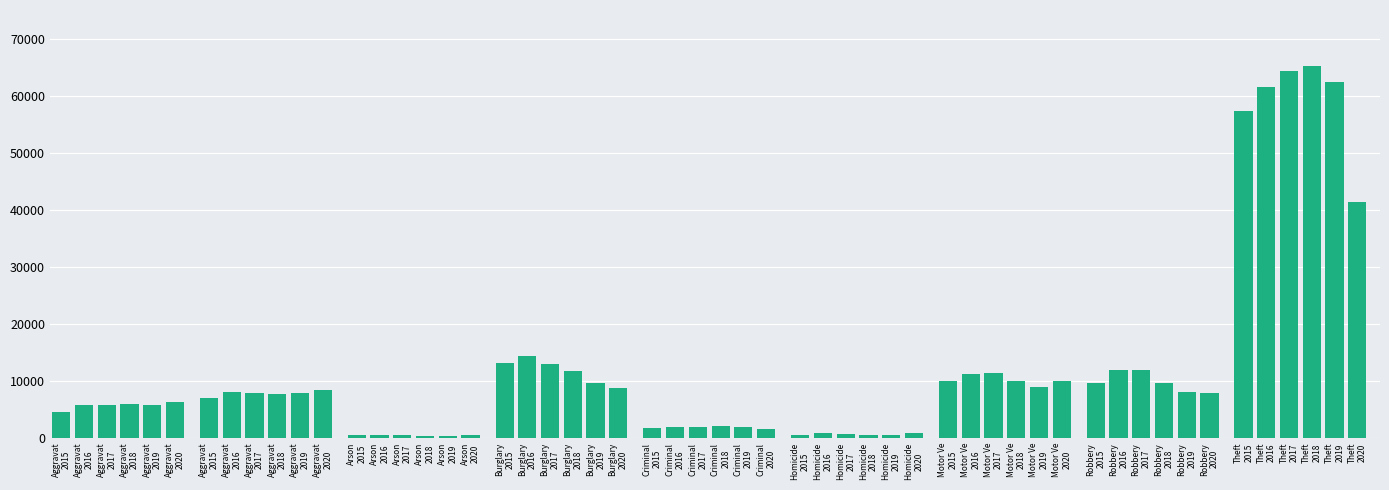

What is the difference between the 2020 values at Aggravated Battery and Aggravated Assault?

2055